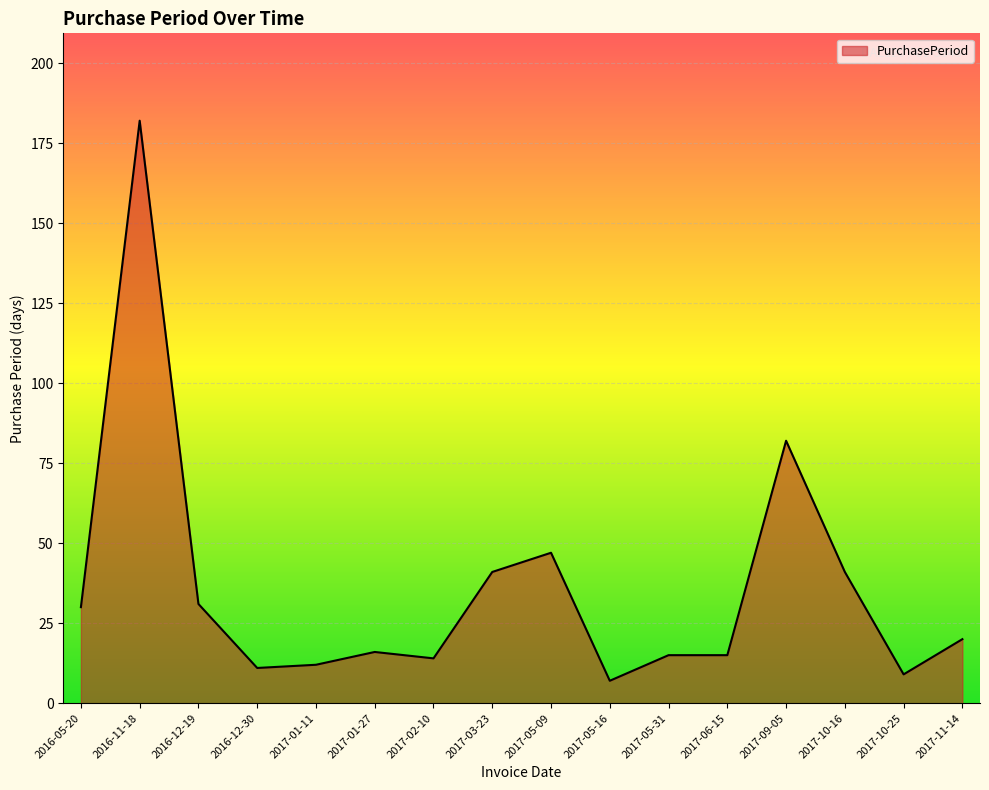

Is it true that the value at 2017-02-10 is 14?

True